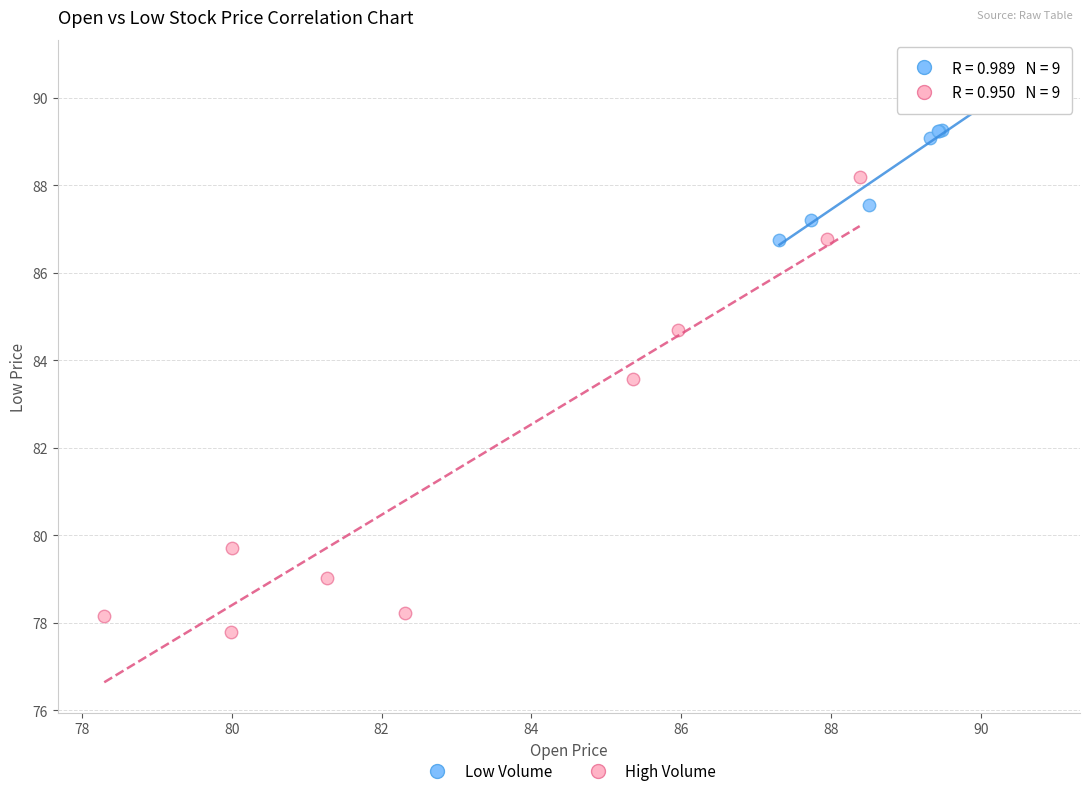

Which series reaches the minimum Y coordinate?

High Volume